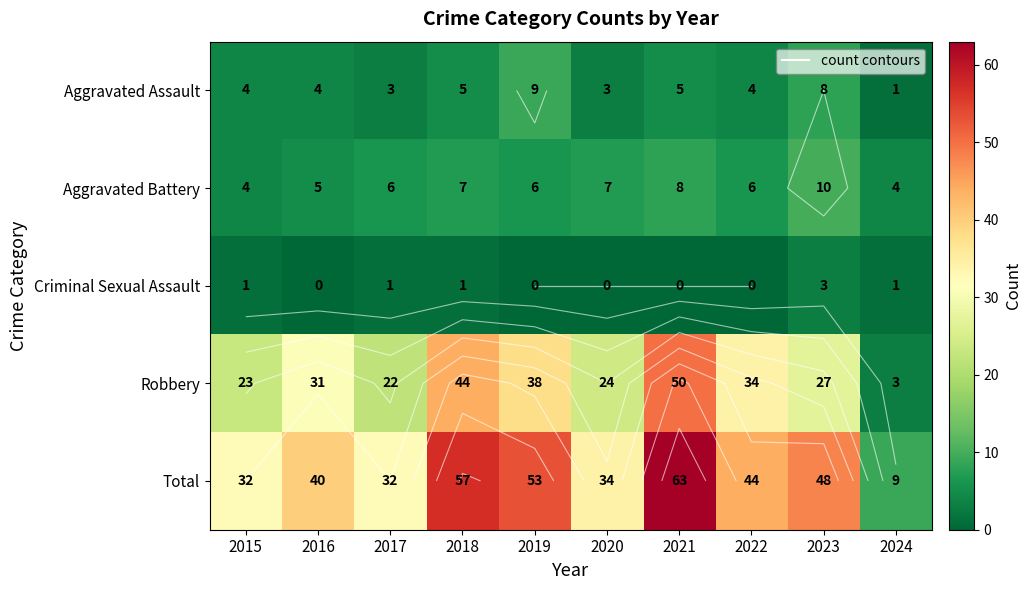

What is the average value of the Criminal Sexual Assault series?

1